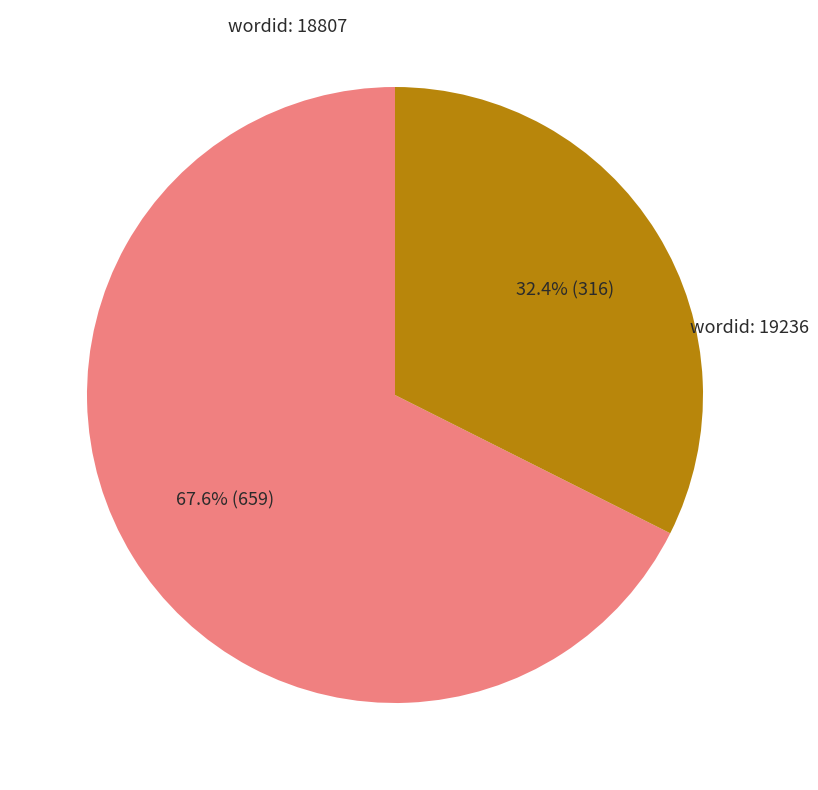

Is there a majority slice in this chart?

Yes